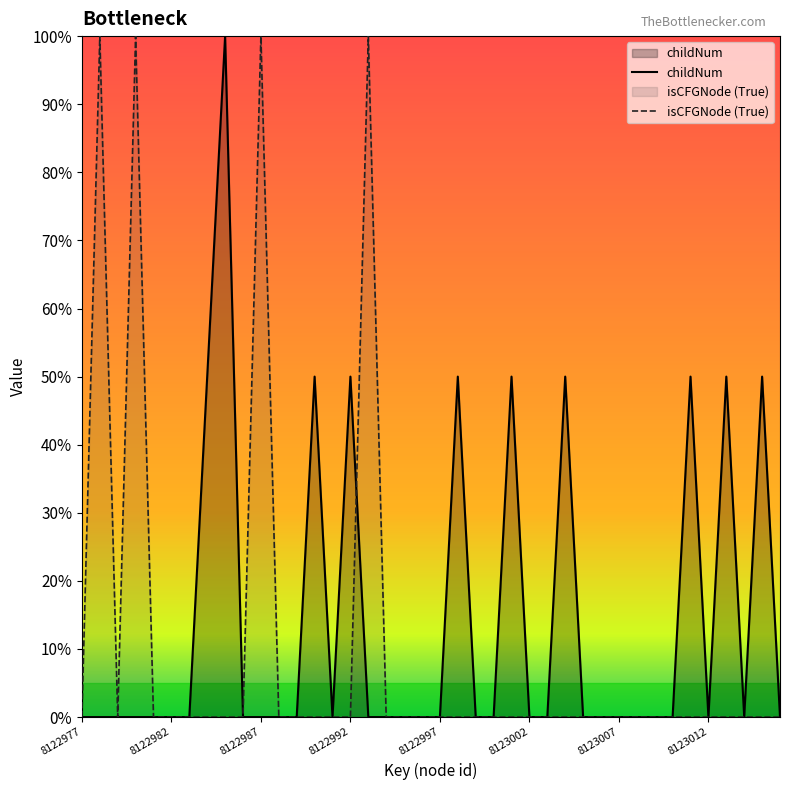

Between 8122997 and 8123007, which is larger?

8122997